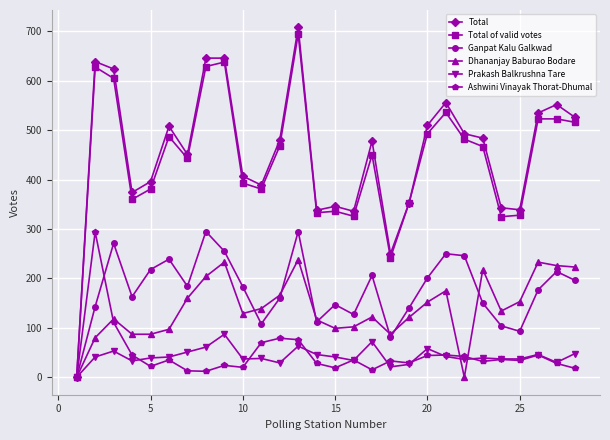

Which series has the largest range (max minus min)?

Total